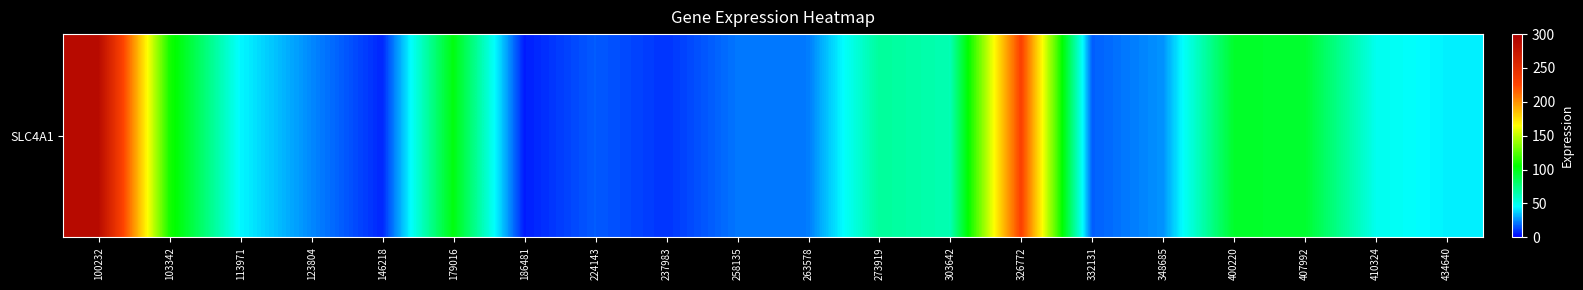

How many values exceed 44?

10